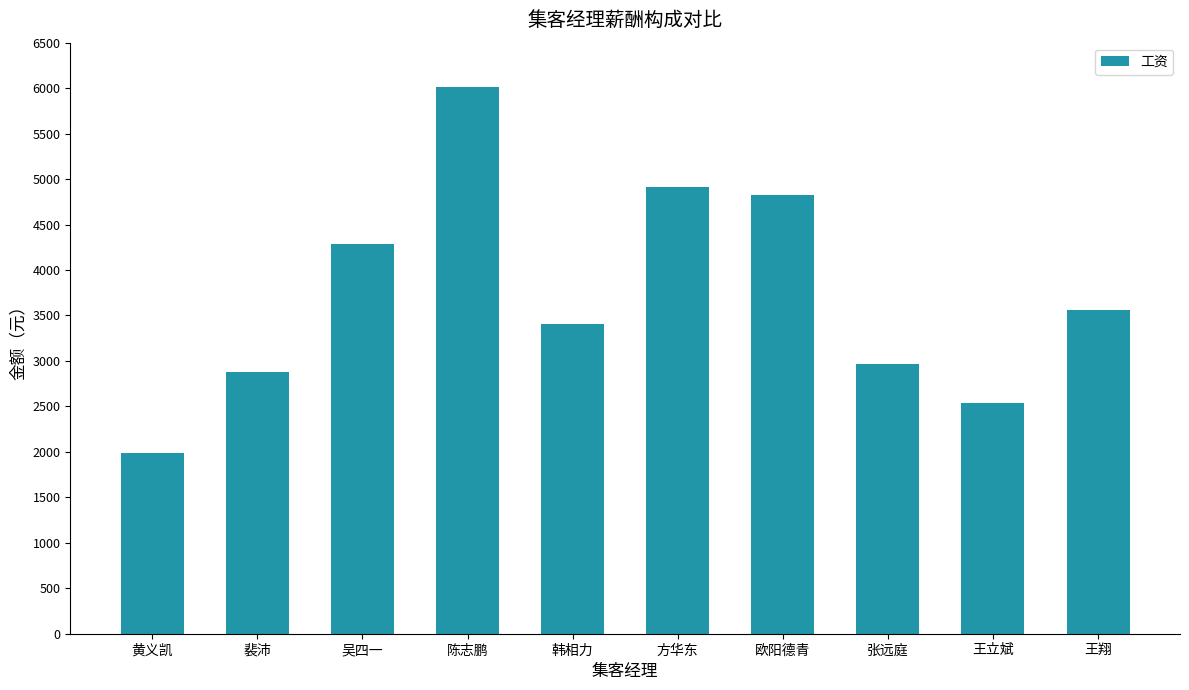

Which has a higher value, 张远庭 or 方华东?

方华东